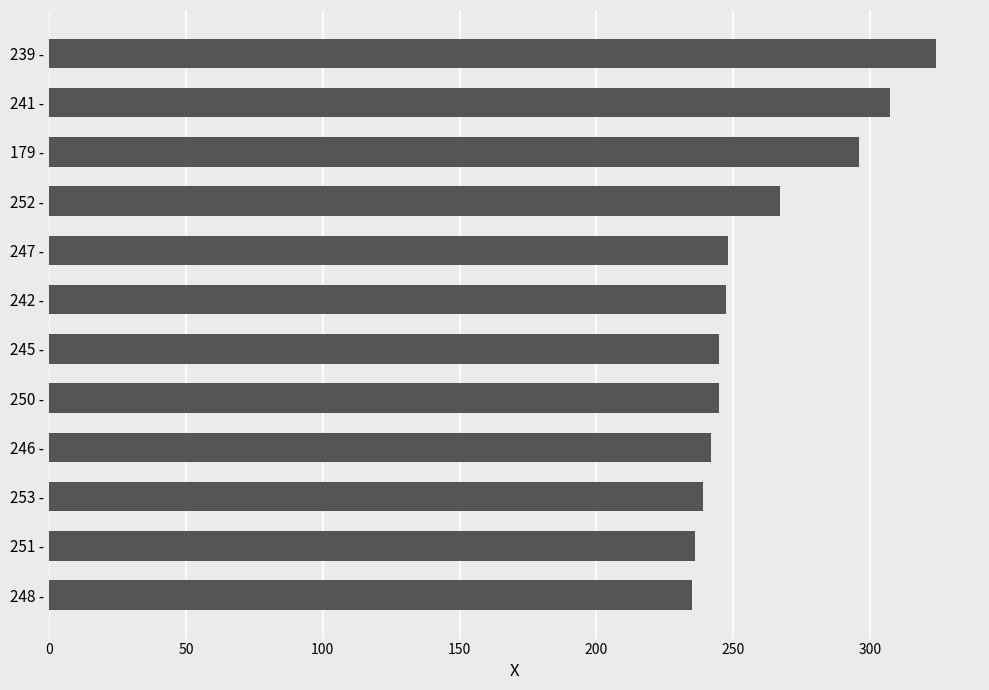

Is it true that the value at 247 - is 248.0?

True